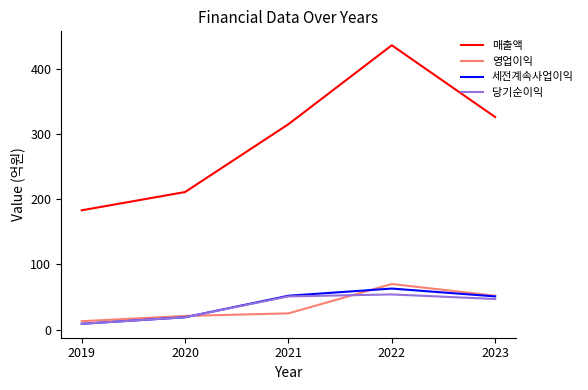

Which series has the largest total across all categories?

매출액